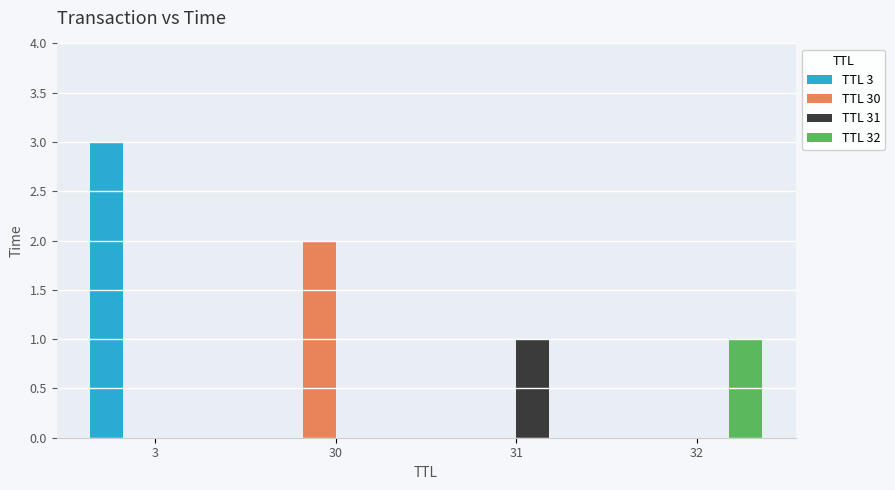

True or false: TTL 31 has a value of 0 at 3.

True